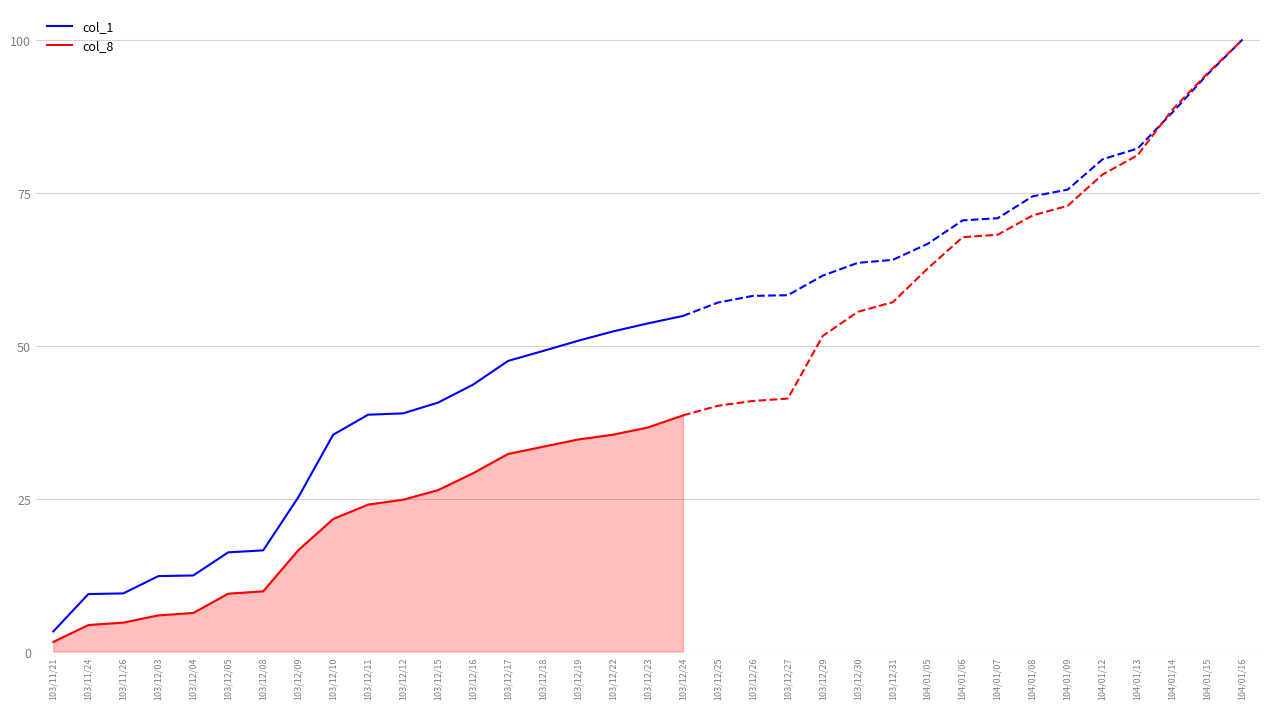

Read the col_8 value at 103/11/26.

4.7